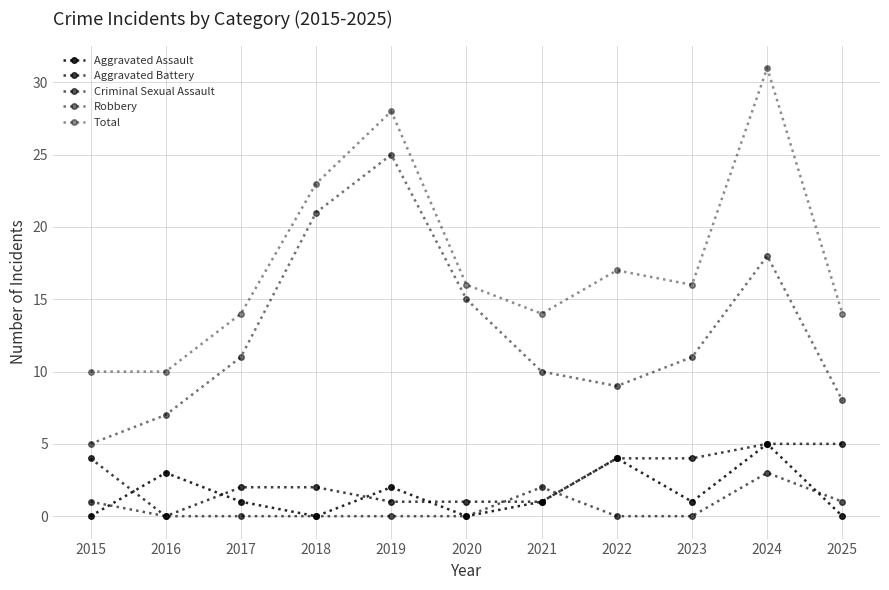

True or false: Total and Criminal Sexual Assault cross at least once.

False